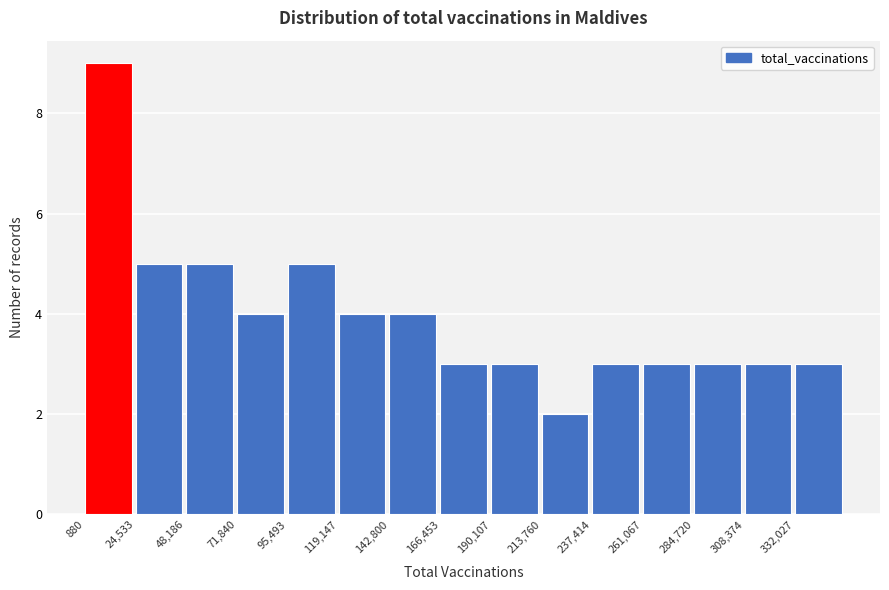

How tall is the bar that spans 215000 to 235000 on the x-axis? Neither the bar edges nor the heights are printed on the chart, so give them approximately, as read against the axes.

2